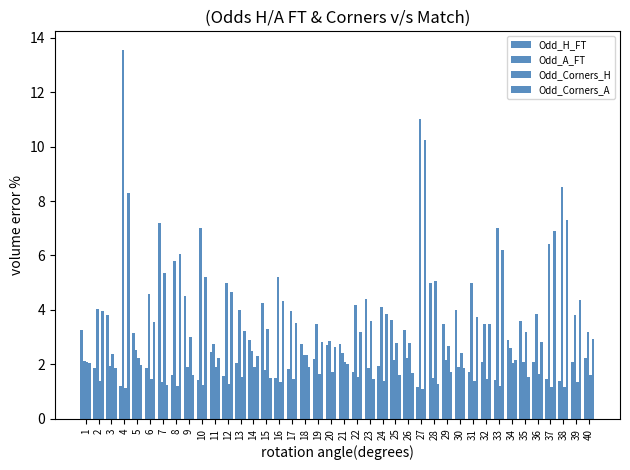

How many bars are there in total?

160